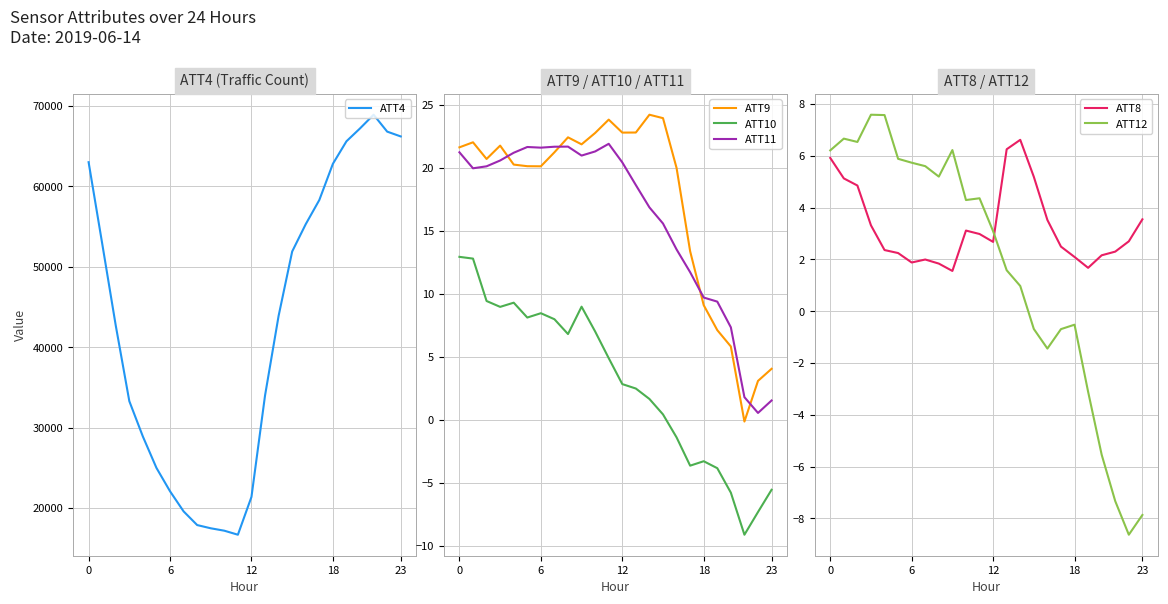

What is the maximum value for ATT4?

68900